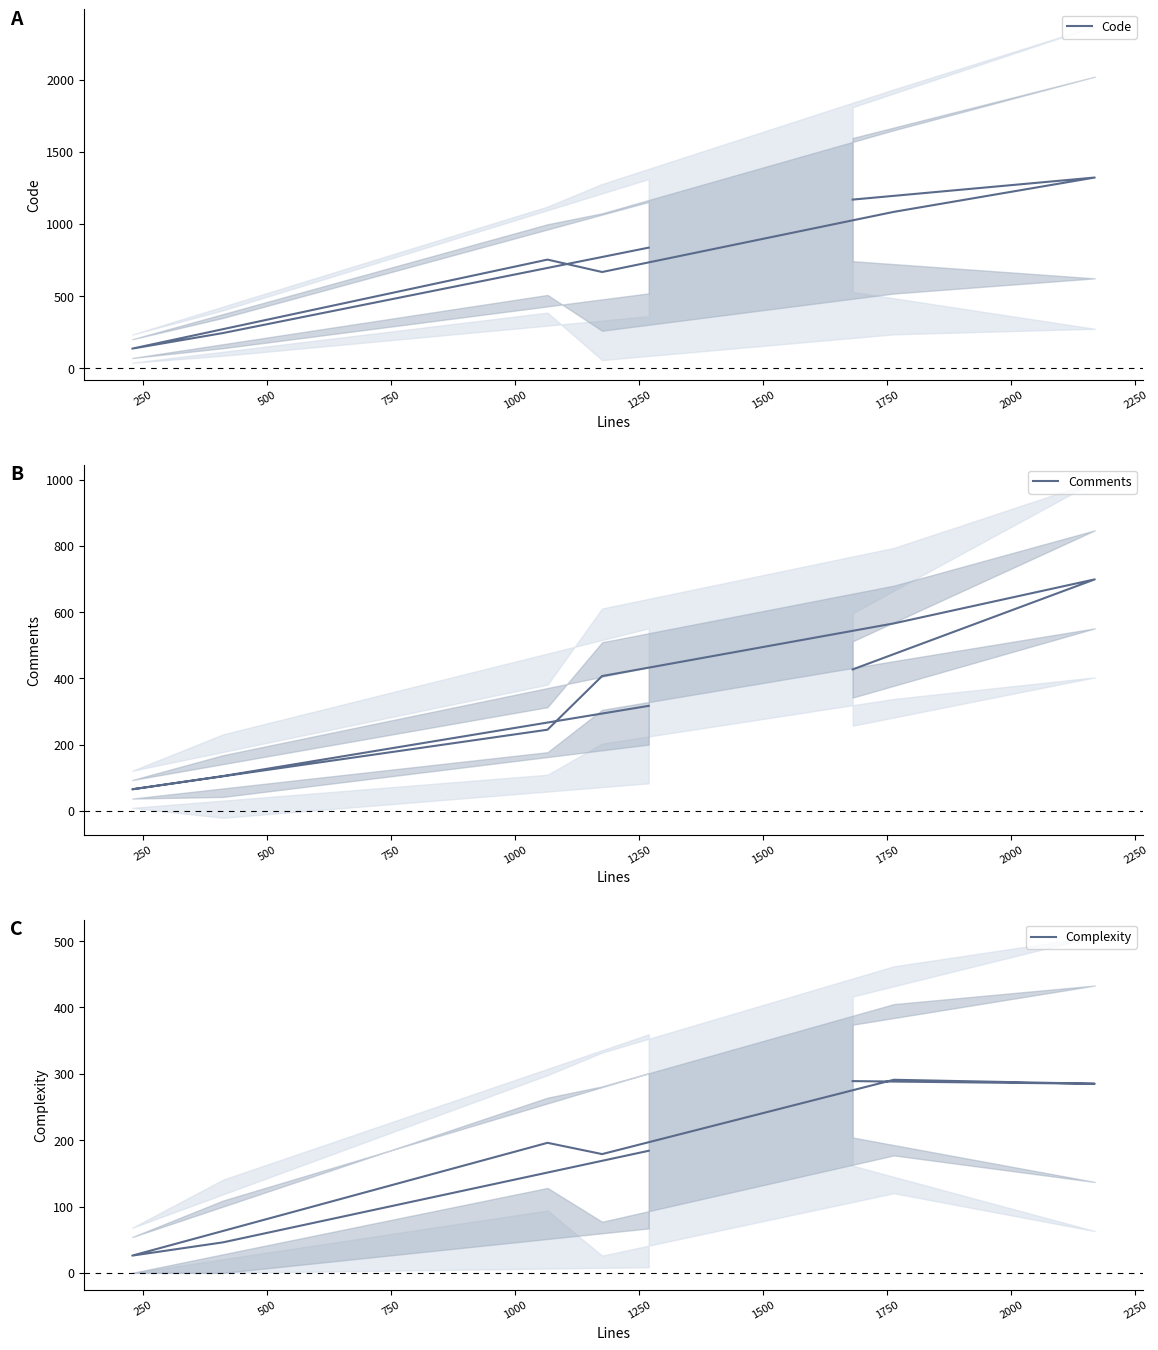

How many interior local peaks does the Complexity series have?

2